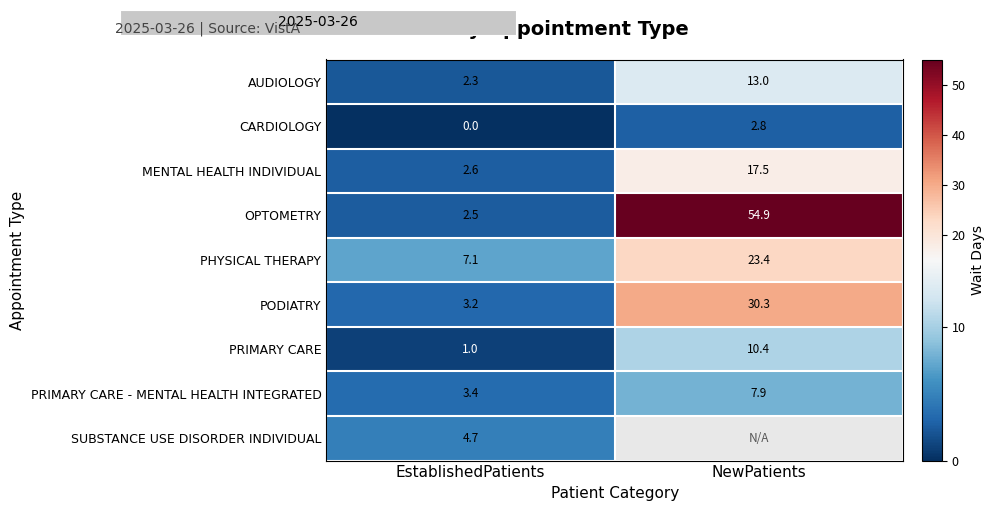

True or false: PODIATRY has a value of 3.2 at EstablishedPatients.

True